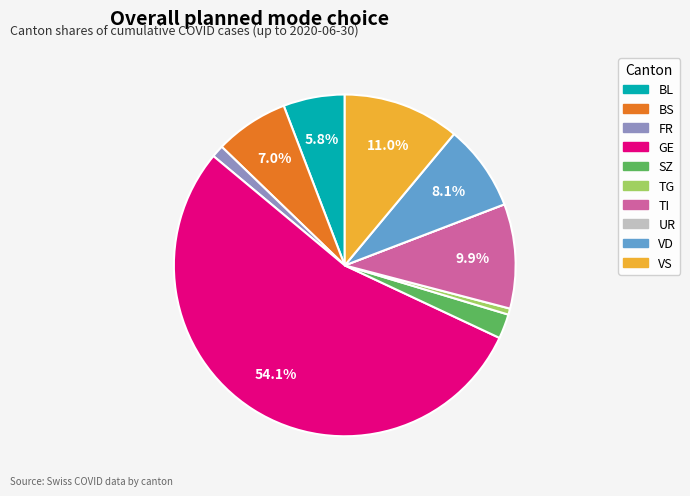

Is there a majority slice in this chart?

Yes